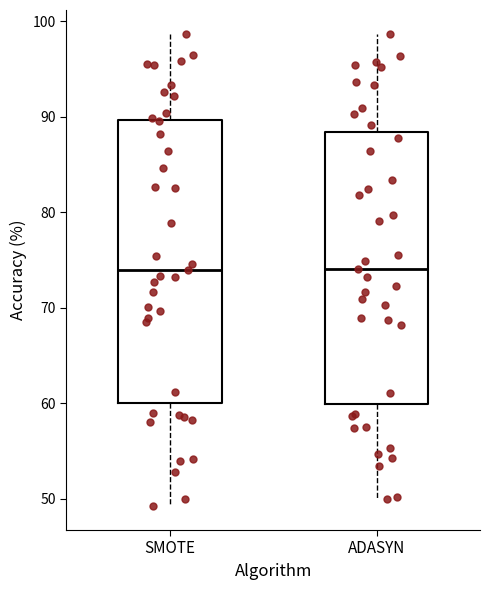

Reading left to right, transcribe this box plot: for each box, give where its median line is, the range the box spans, and where its two whiskers end, as read against the y-axis. The values are not printed on the chart, so give them approximately, as read against the axis.

SMOTE: median 74, box 60 to 90, whiskers 49 to 99
ADASYN: median 74, box 60 to 88, whiskers 50 to 99